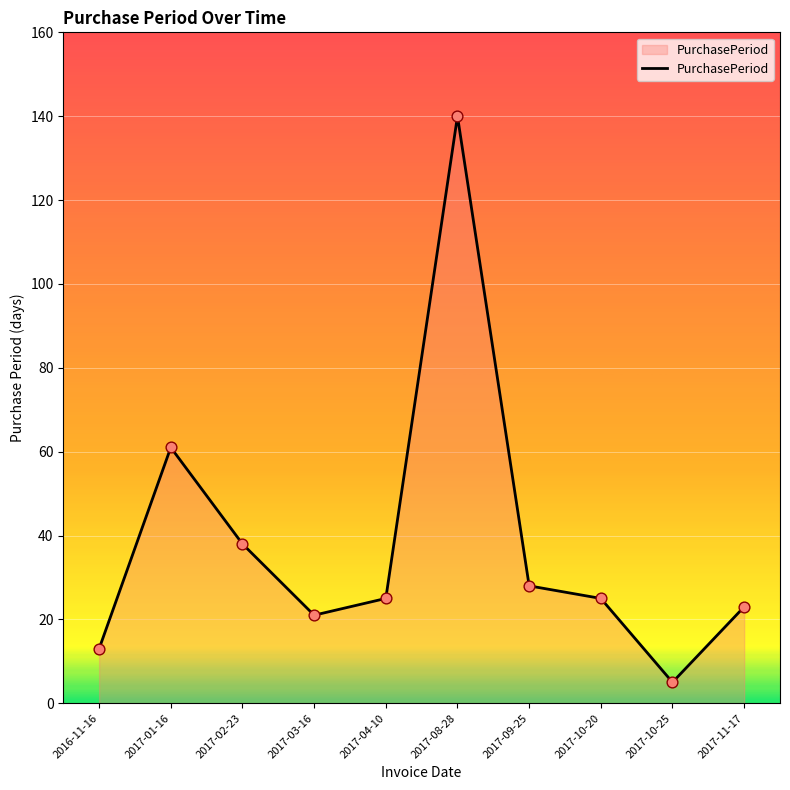

Between 2017-01-16 and 2017-03-16, which is larger?

2017-01-16